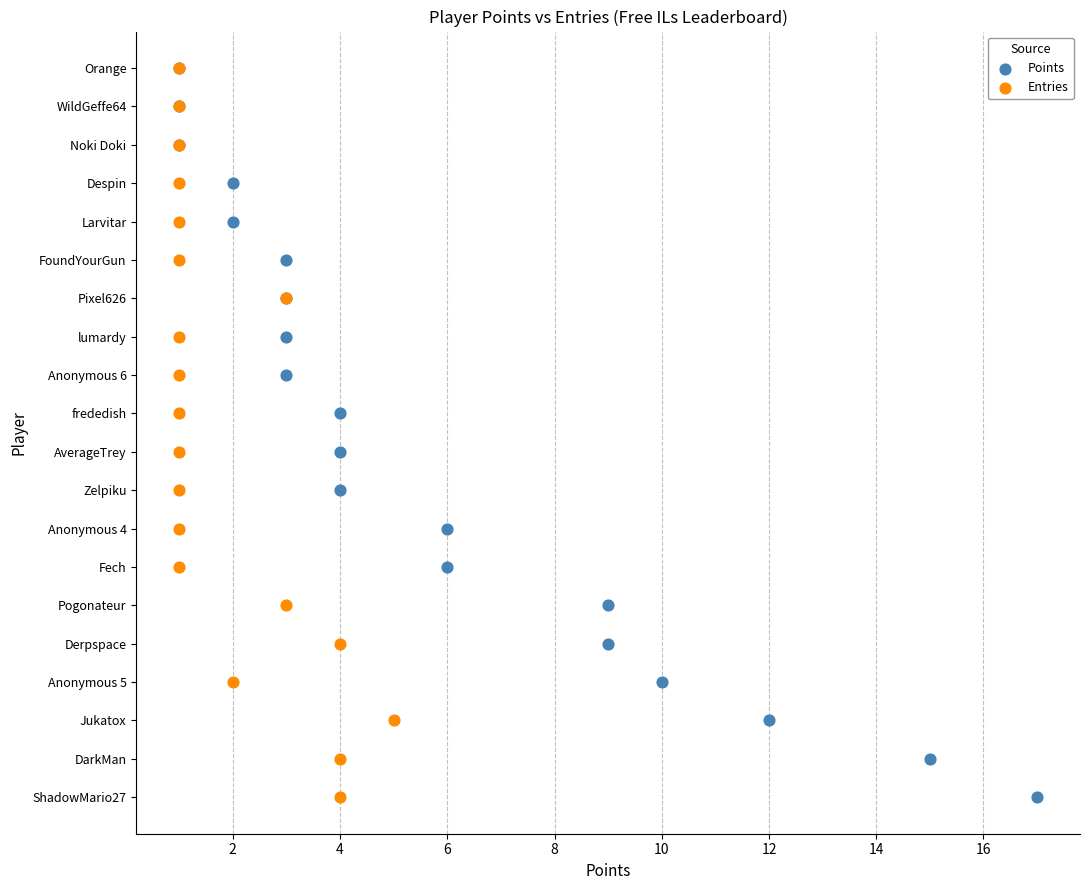

What are all the series names shown in the legend?

Points, Entries